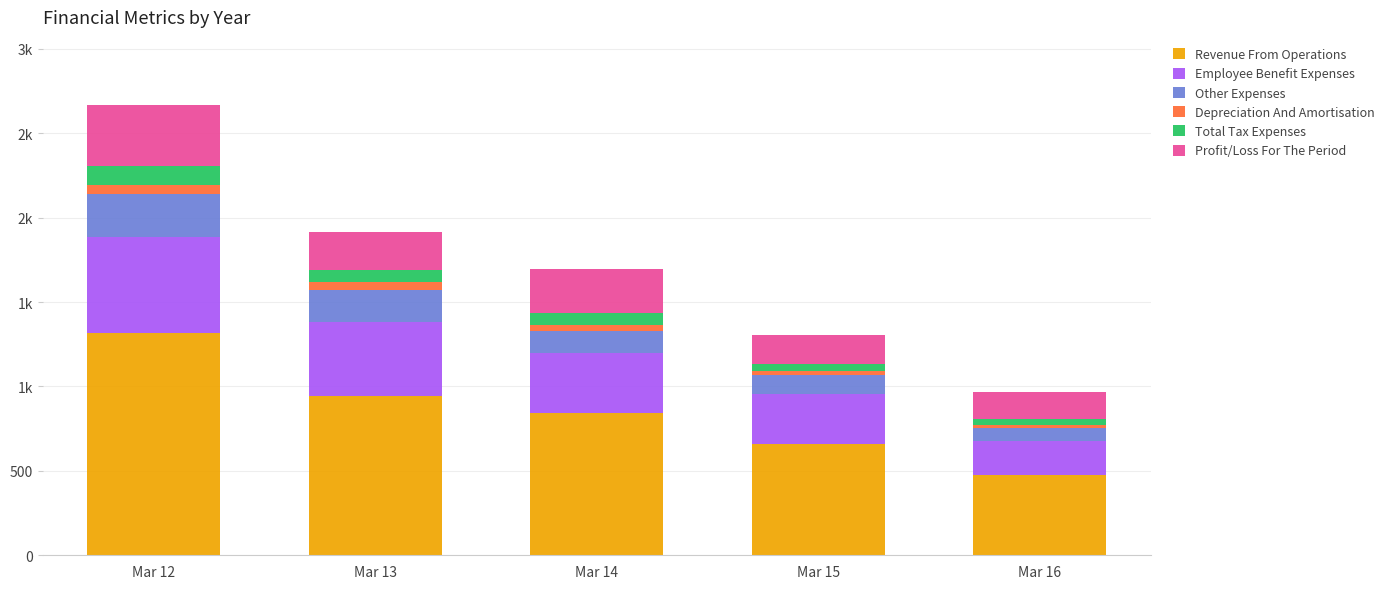

What are all the series names shown in the legend?

Revenue From Operations, Employee Benefit Expenses, Other Expenses, Depreciation And Amortisation, Total Tax Expenses, Profit/Loss For The Period